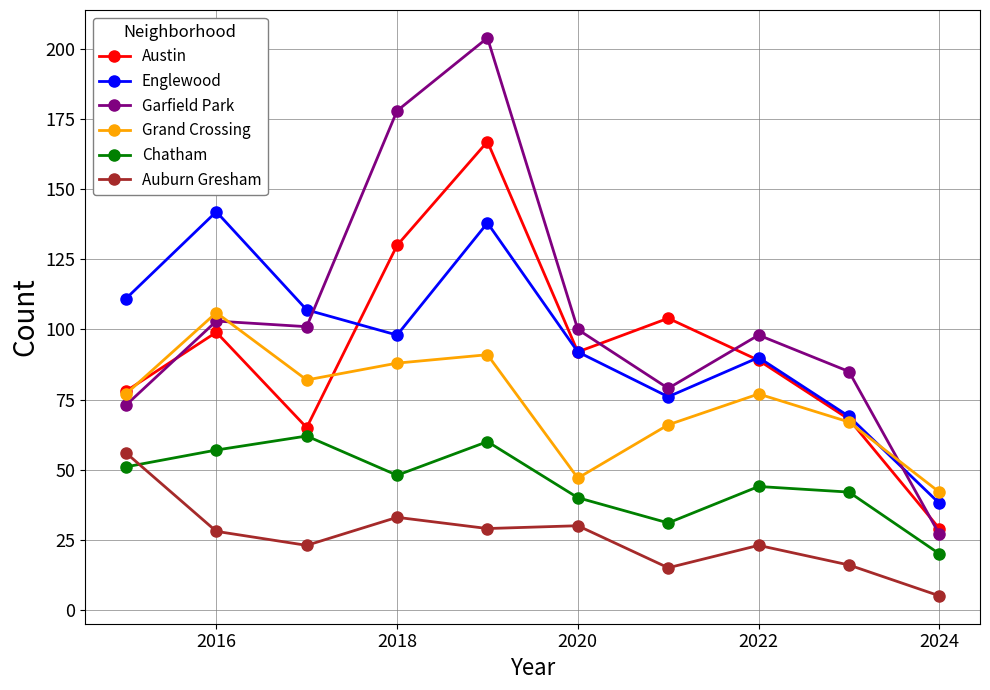

Which series has the largest range (max minus min)?

Garfield Park